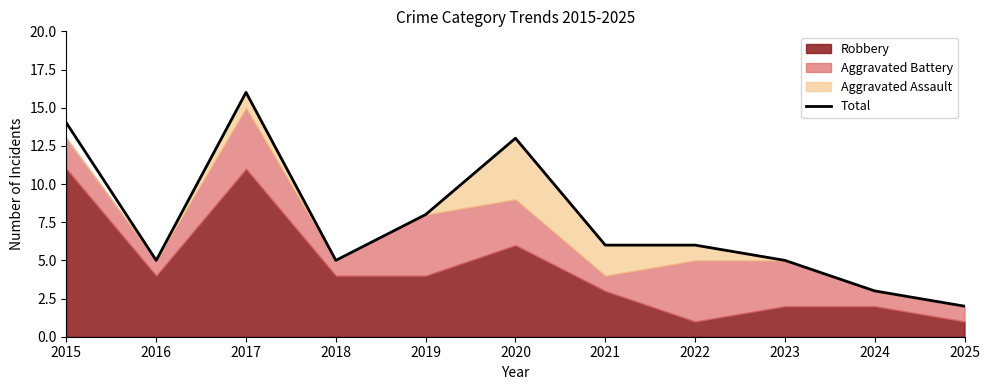

What is the ratio of the value at 2017 to the value at 2016?

3.2